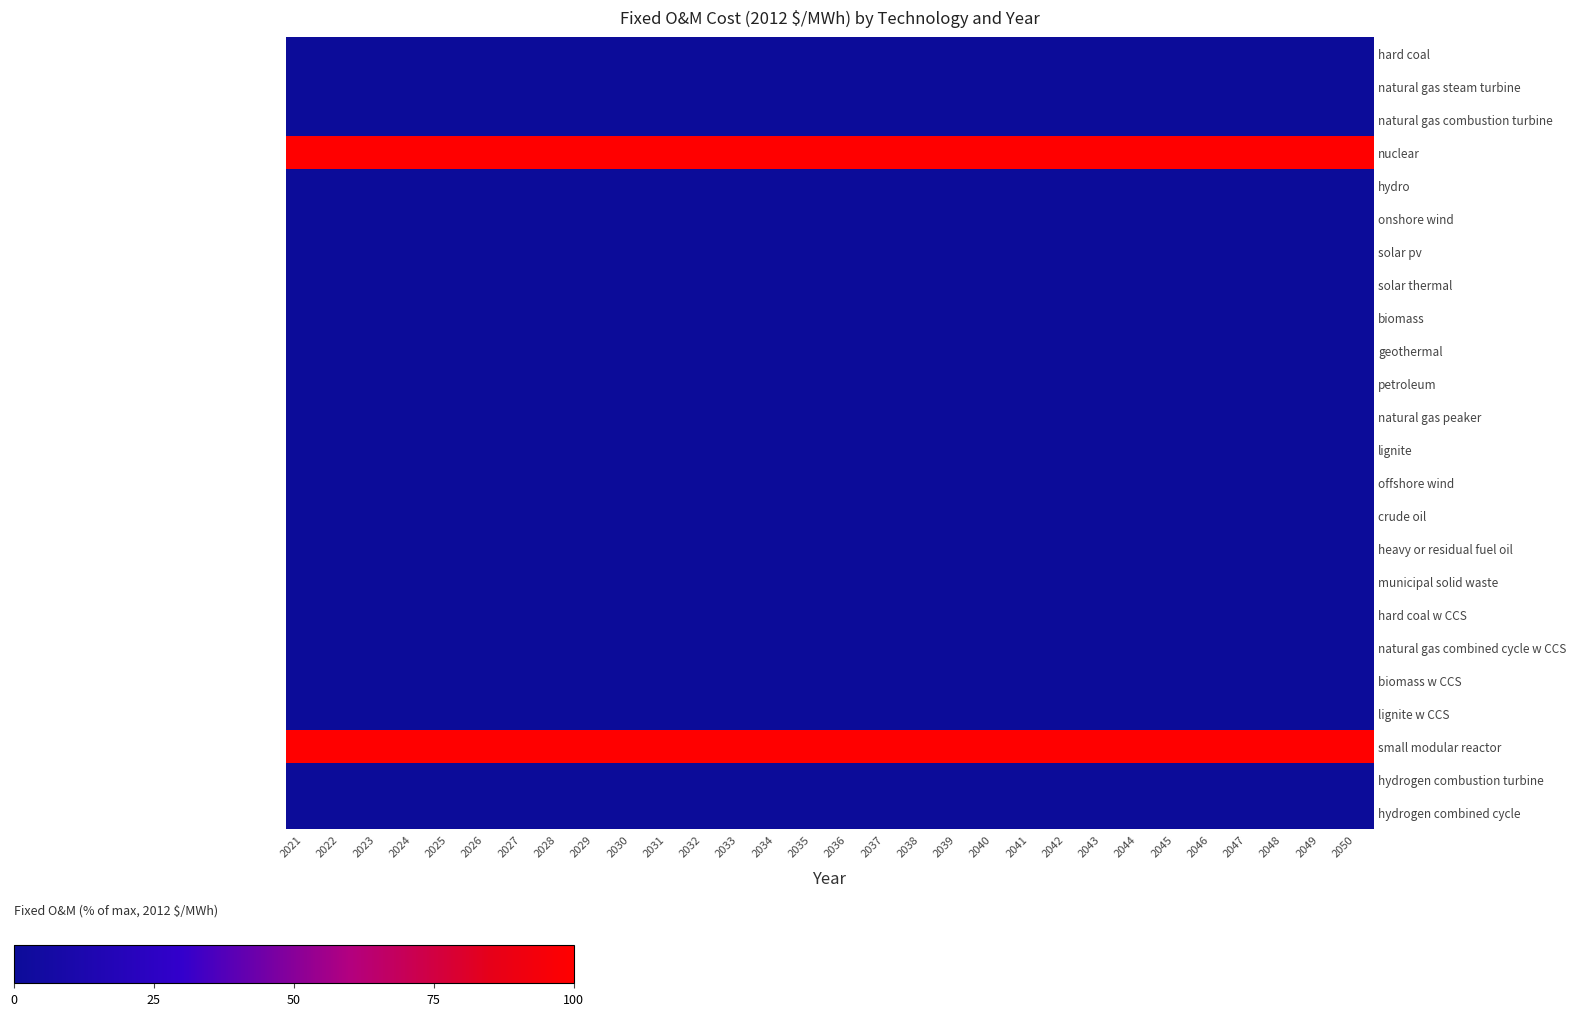

Rank the series by their maximum value, from highest to lowest.

nuclear, small modular reactor, hard coal, natural gas steam turbine, natural gas combustion turbine, hydro, onshore wind, solar pv, solar thermal, biomass, geothermal, petroleum, natural gas peaker, lignite, offshore wind, crude oil, heavy or residual fuel oil, municipal solid waste, hard coal w CCS, natural gas combined cycle w CCS, biomass w CCS, lignite w CCS, hydrogen combustion turbine, hydrogen combined cycle